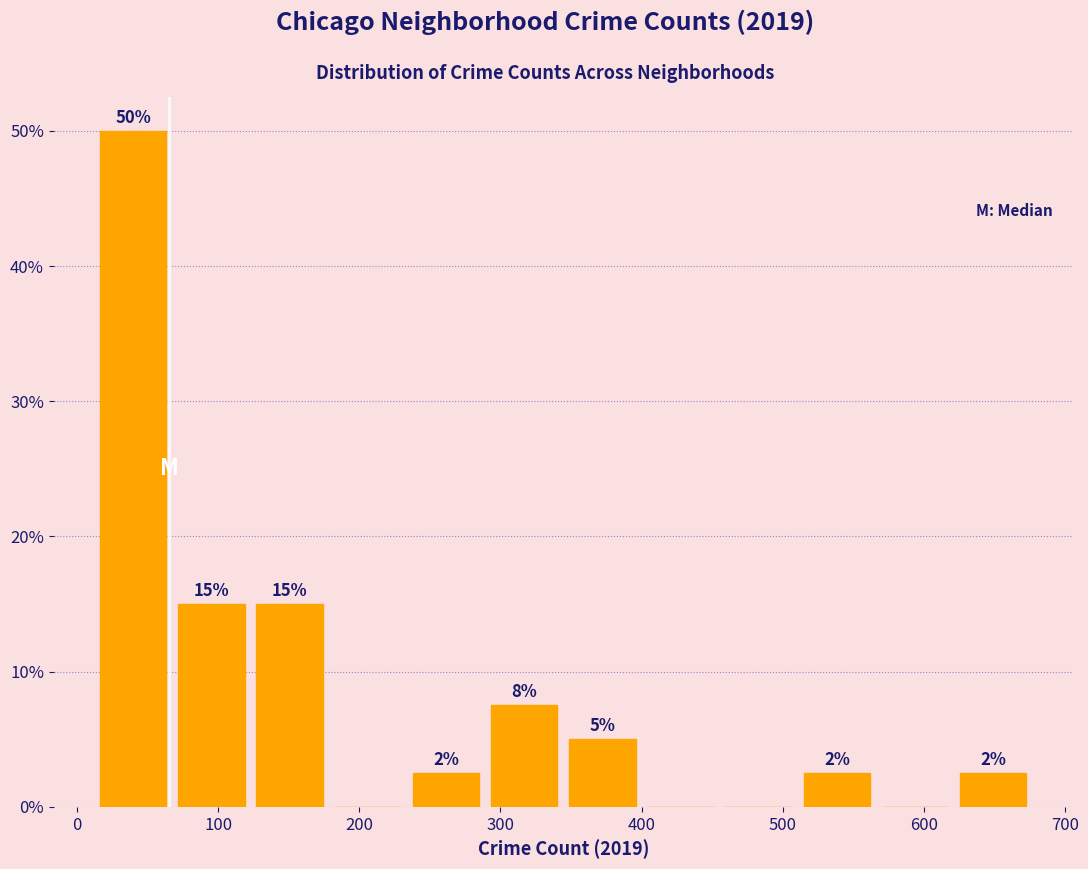

Over which range of the x-axis is the bar tallest?

10 to 70